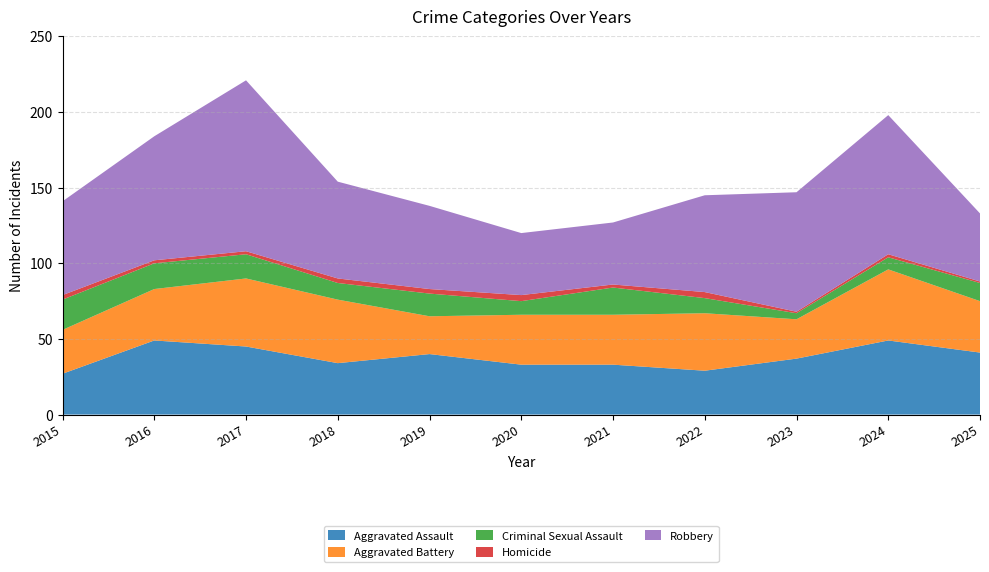

Reading left to right, extract all data points from this chart.

Aggravated Assault: 27	49	45	34	40	33	33	29	37	49	41
Aggravated Battery: 29	34	45	42	25	33	33	38	26	47	34
Criminal Sexual Assault: 20	17	16	11	15	9	18	10	4	8	12
Homicide: 3	2	2	3	3	4	2	4	1	2	1
Robbery: 62	82	113	64	55	41	41	64	79	92	45